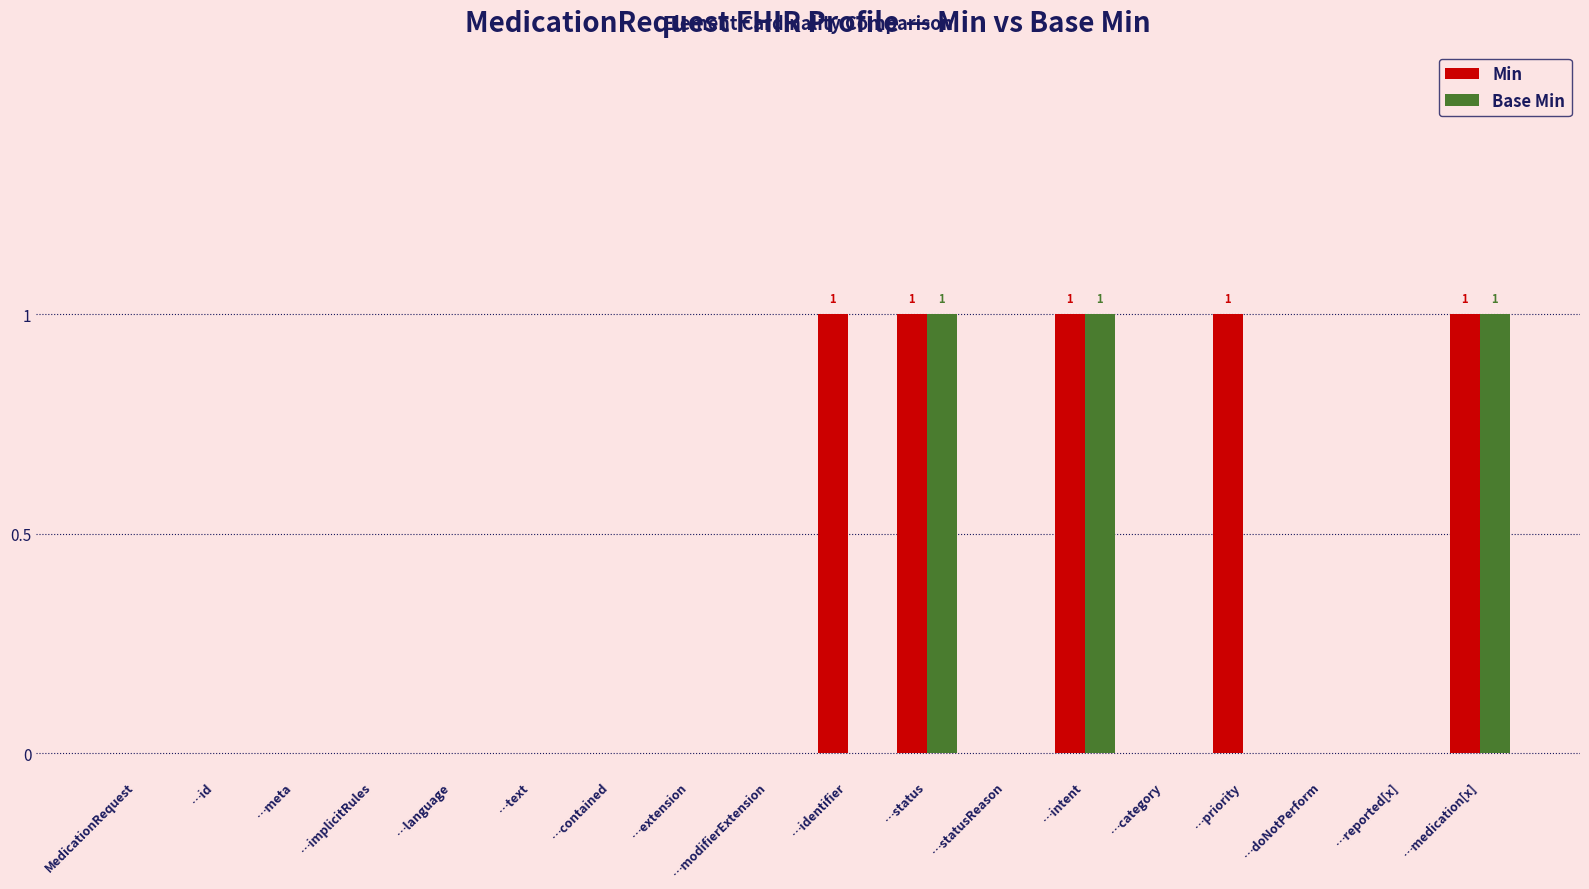

Are the bars horizontal?

No